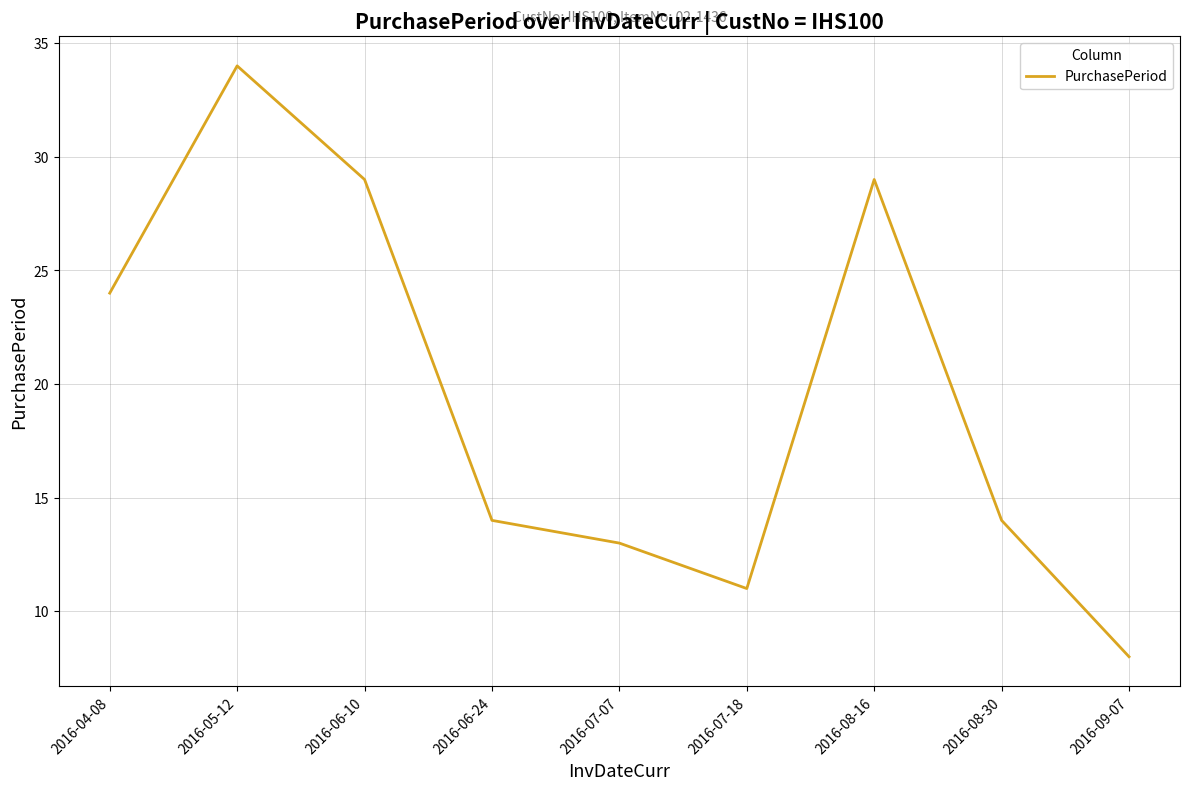

What is the change in value from 2016-05-12 to 2016-09-07?

-26